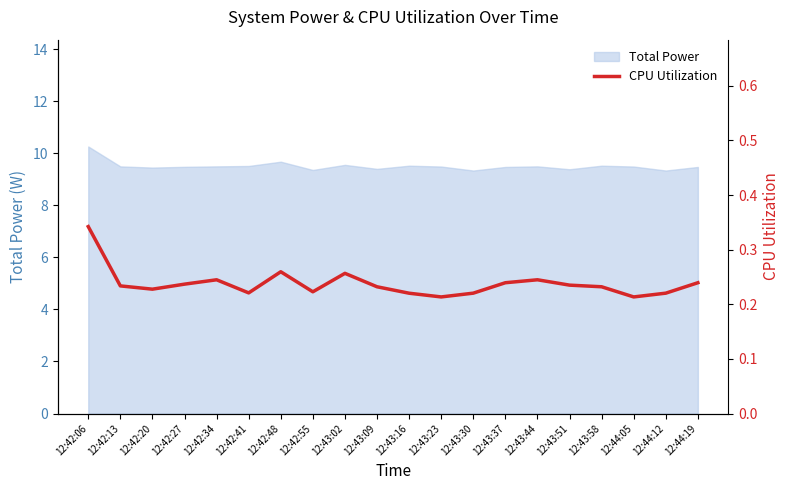

Reading left to right, transcribe all the data shown in this chart.

0.3	0.2	0.2	0.2	0.2	0.2	0.3	0.2	0.3	0.2	0.2	0.2	0.2	0.2	0.2	0.2	0.2	0.2	0.2	0.2